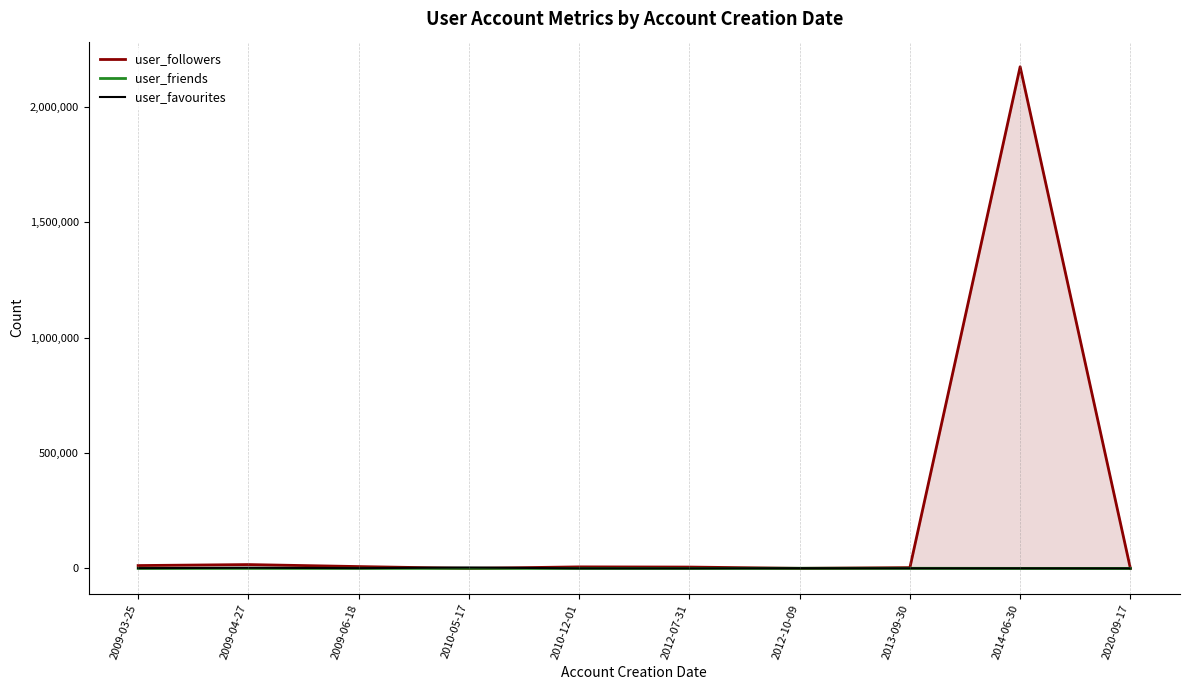

What is the difference between the maximum and second lowest values in the user_favourites series?

3867